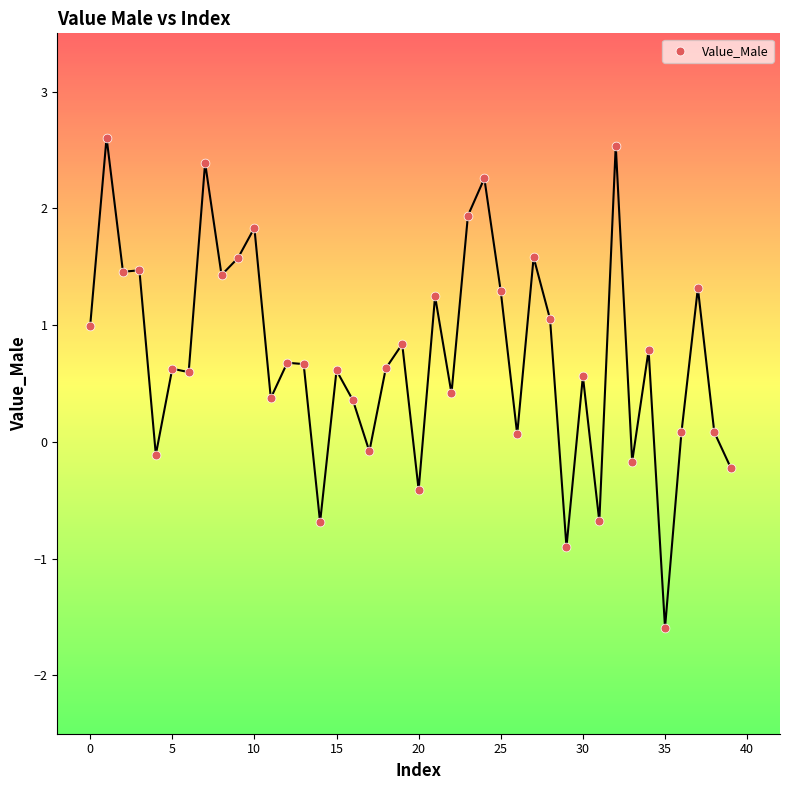

What is the range of Y values (max minus min)?

4.2